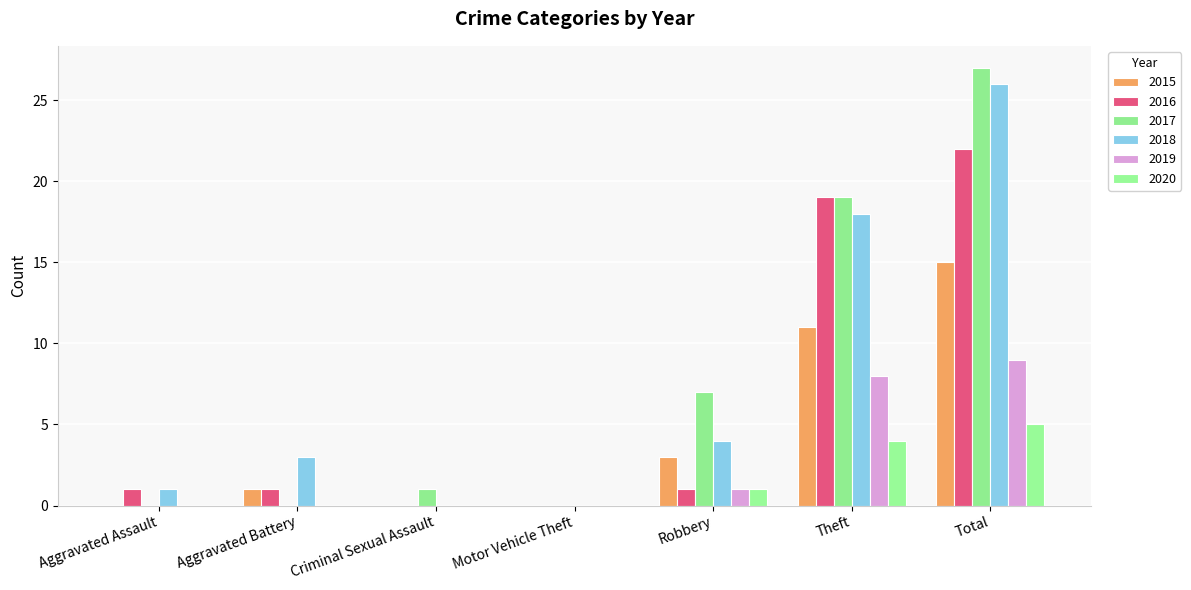

Is it true that 2019 equals -5 at Criminal Sexual Assault?

False